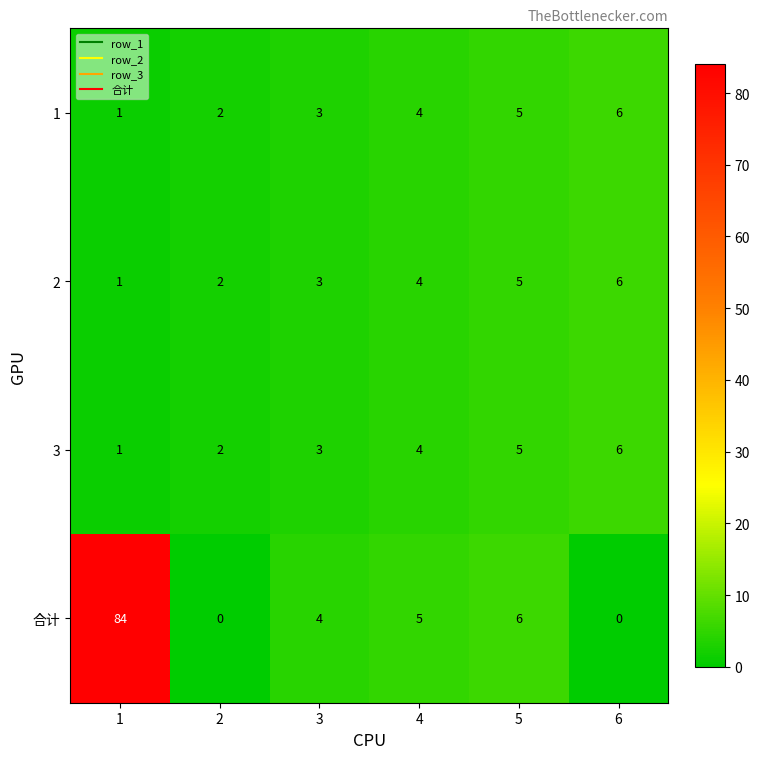

Reading left to right, what are all the values shown in this chart?

1: 1	2	3	4	5	6
2: 1	2	3	4	5	6
3: 1	2	3	4	5	6
合计: 84	0	4	5	6	0